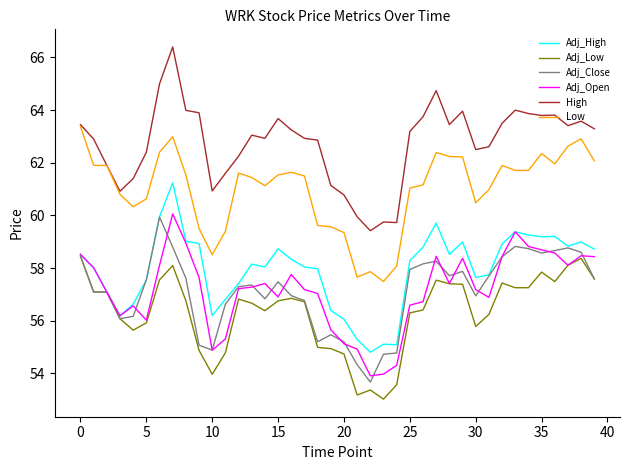

Which series has the largest range (max minus min)?

High